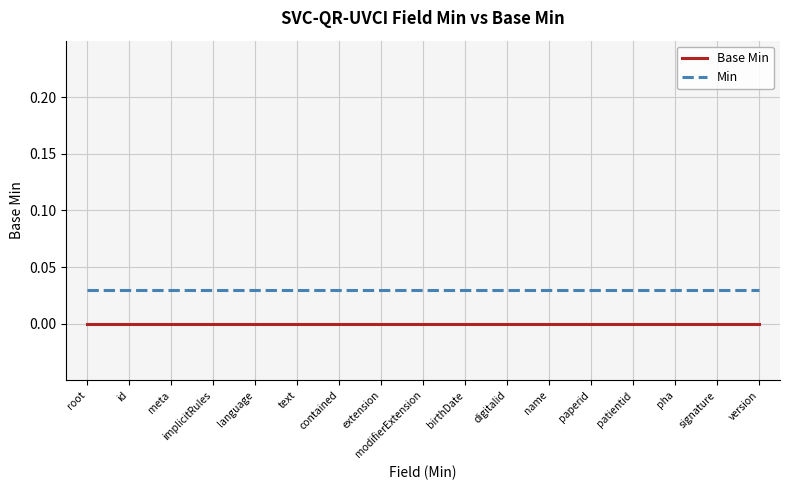

The value of Base Min at digitalid is 0.0. True or false?

True